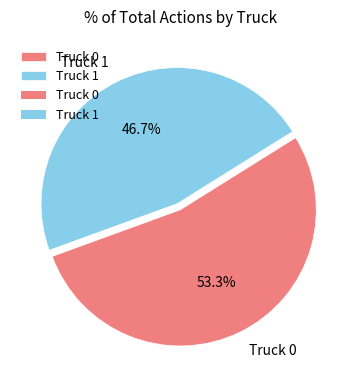

Do Truck 0 and Truck 1 together represent more than half of the pie?

Yes